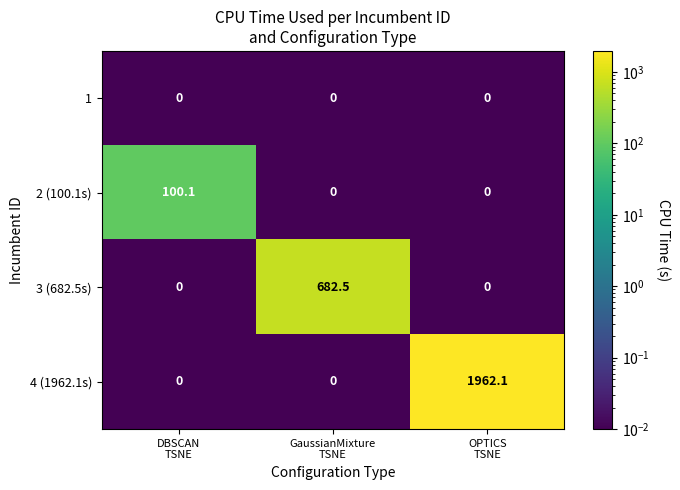

Which series changed the most between DBSCAN
TSNE and GaussianMixture
TSNE?

3 (682.5s)